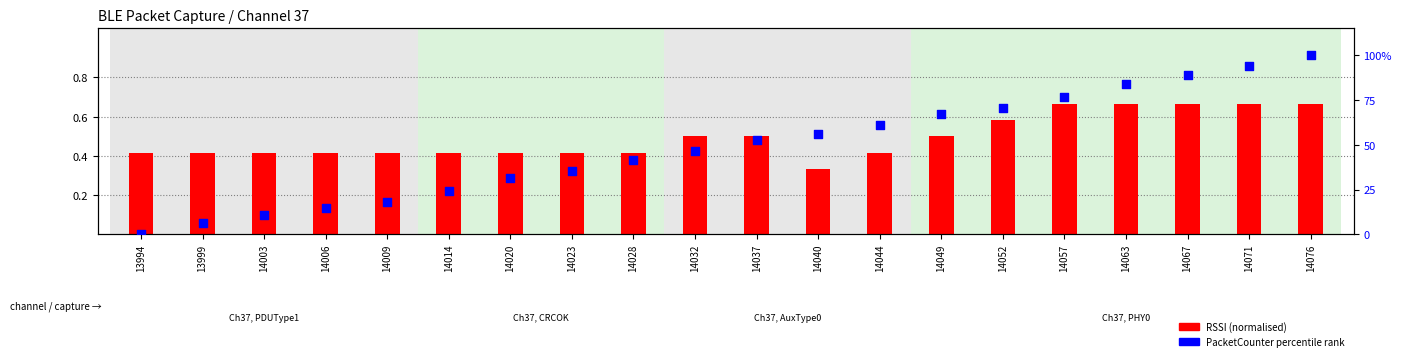

Which series contains the lowest Y value?

PacketCounter rank within capture